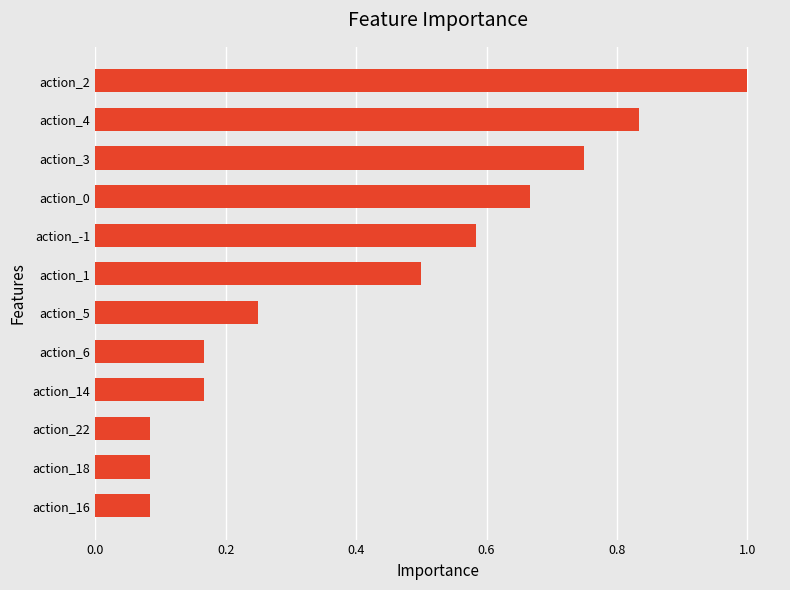

What is the label of the 10th bar from the top?

action_22